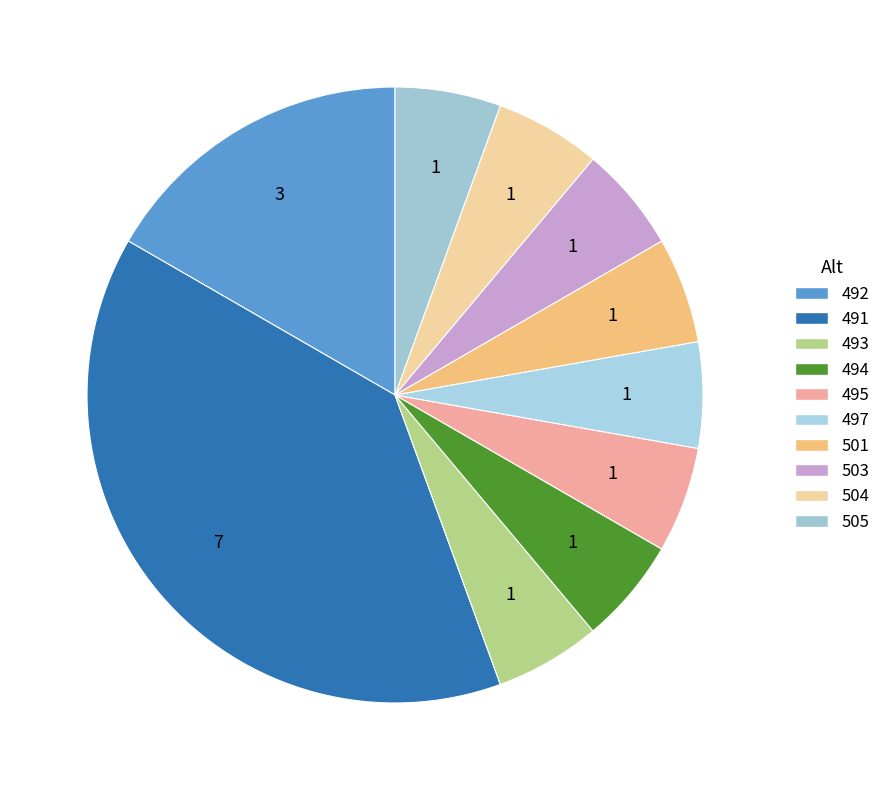

Count the number of slices in the pie.

10